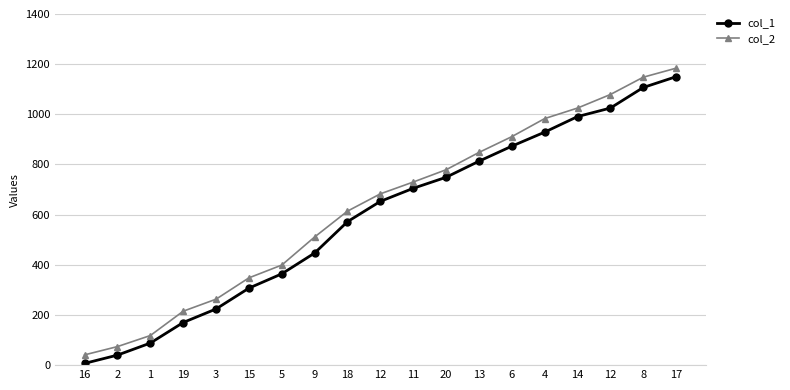

True or false: col_1 and col_2 intersect in this chart.

False